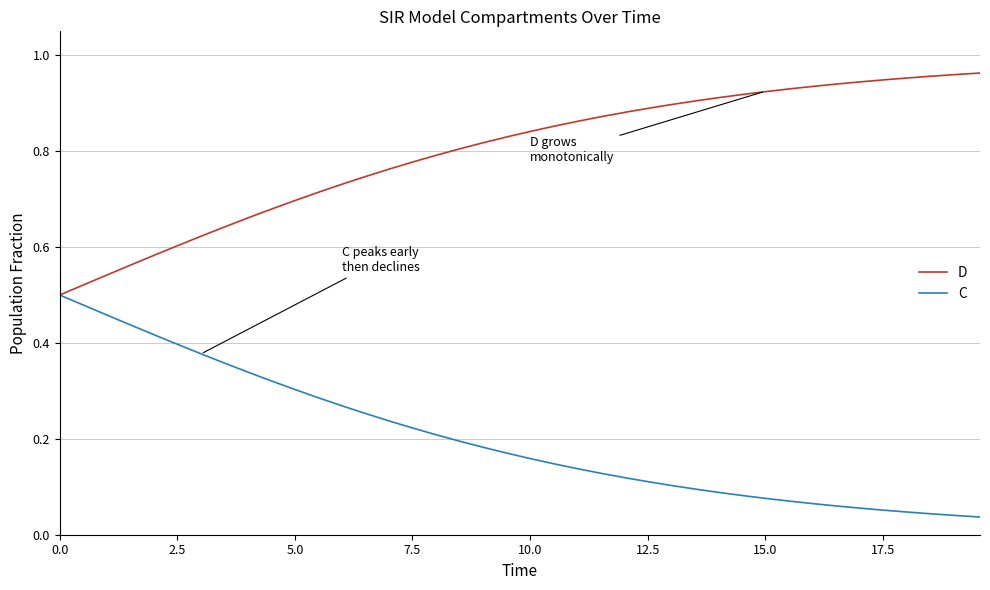

Rank the series by their maximum value, from lowest to highest.

C, D